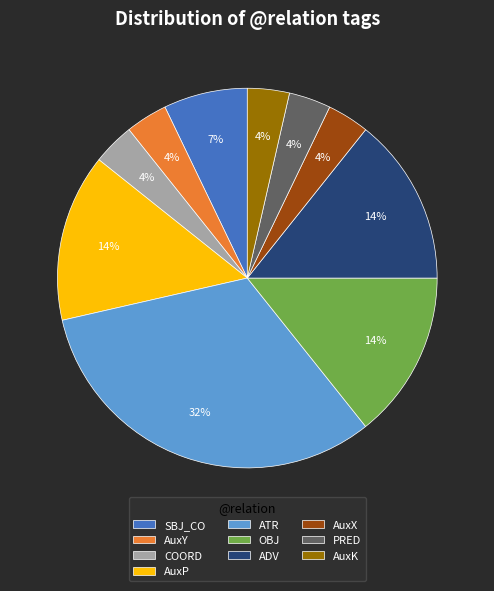

How many segments does this pie chart have?

10